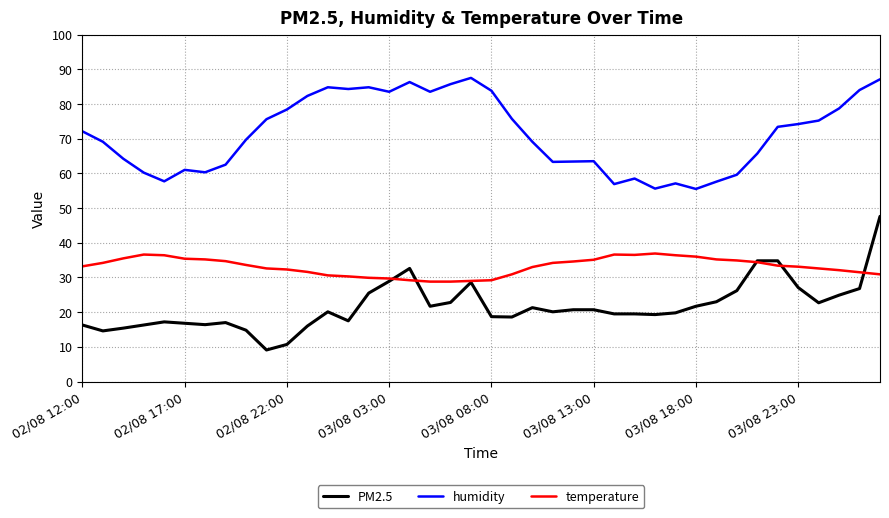

Which series has the largest total across all categories?

humidity